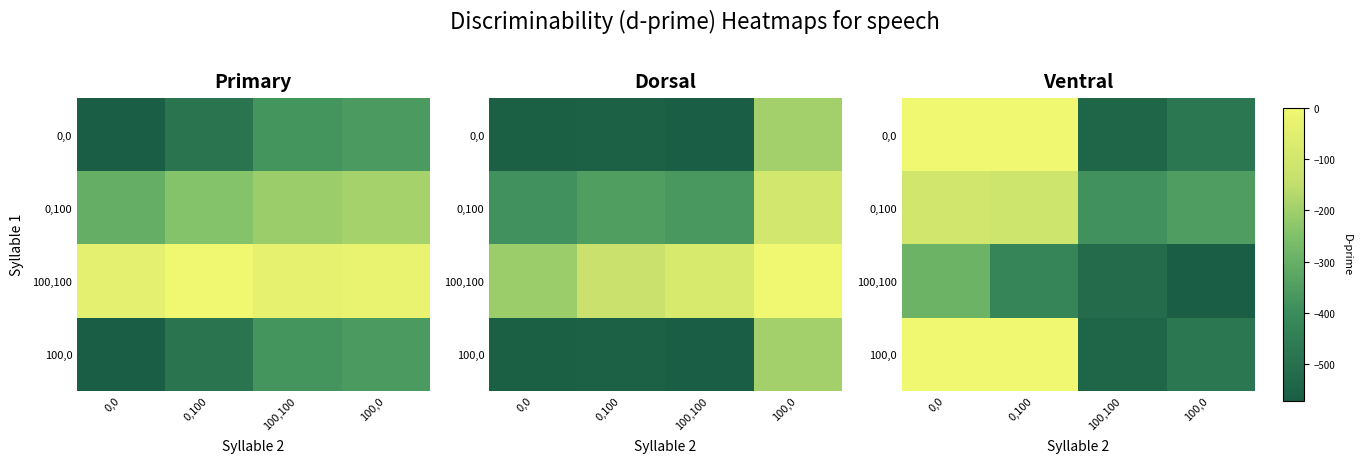

The value of 0,0 at 100,0 is -800.9. True or false?

False